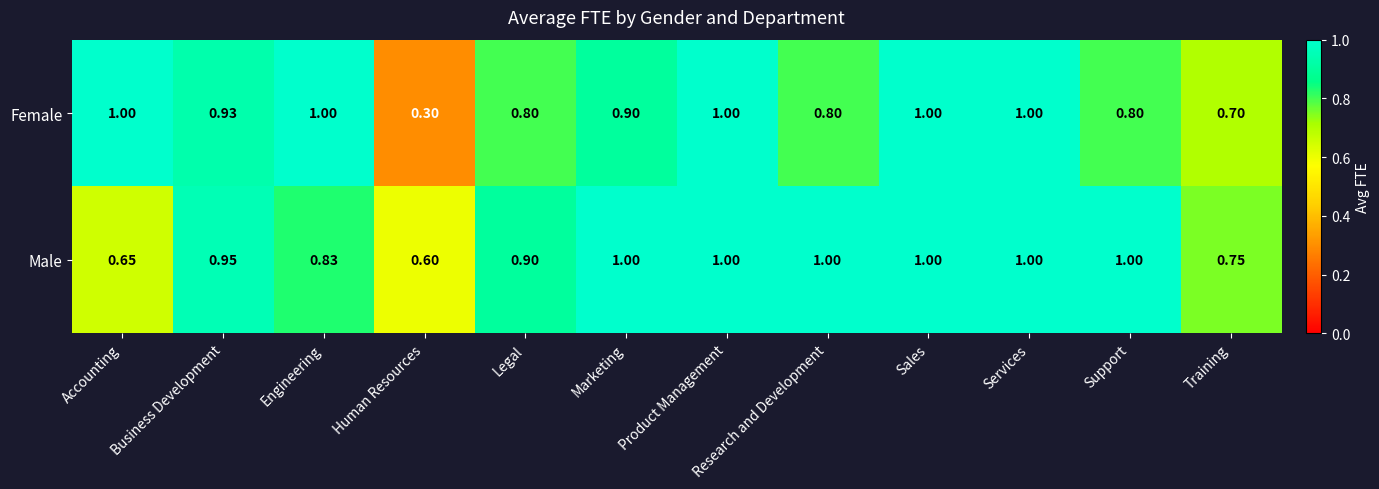

What is the maximum value shown in the chart?

1.0